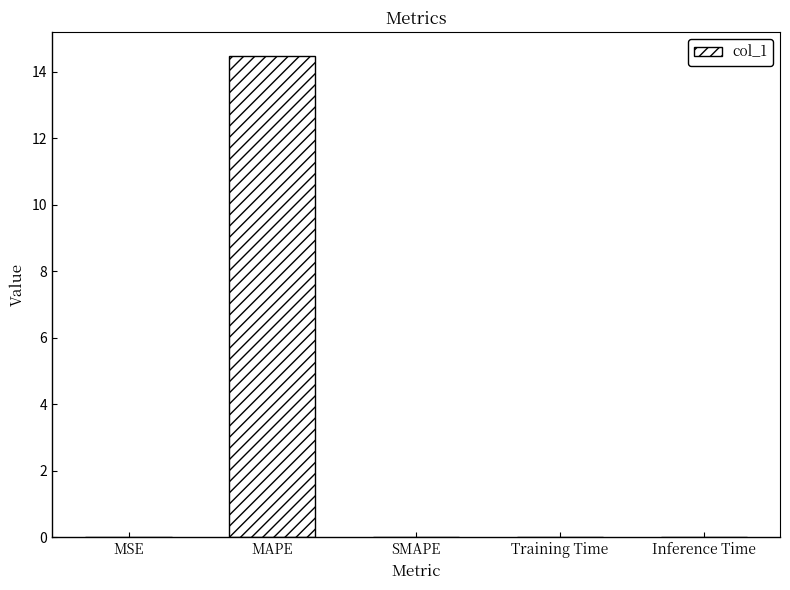

What is the greatest value displayed?

14.5